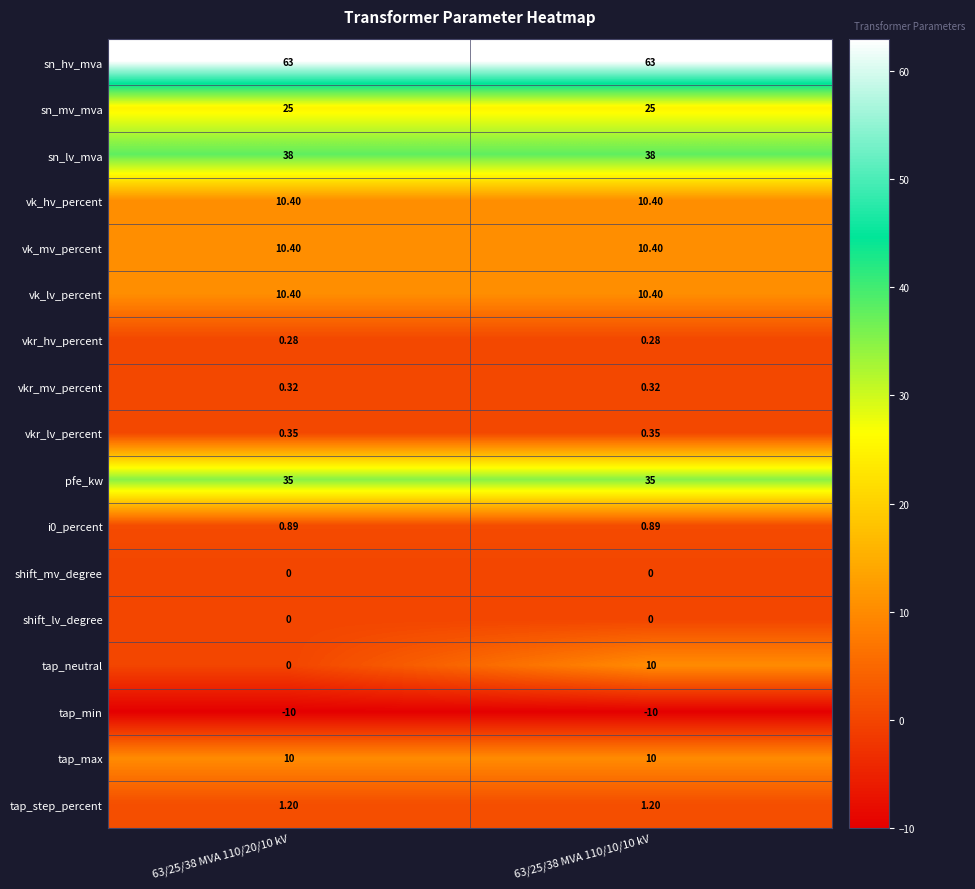

Is the value of sn_hv_mva at 63/25/38 MVA 110/10/10 kV greater than the value of vkr_mv_percent at 63/25/38 MVA 110/10/10 kV?

Yes